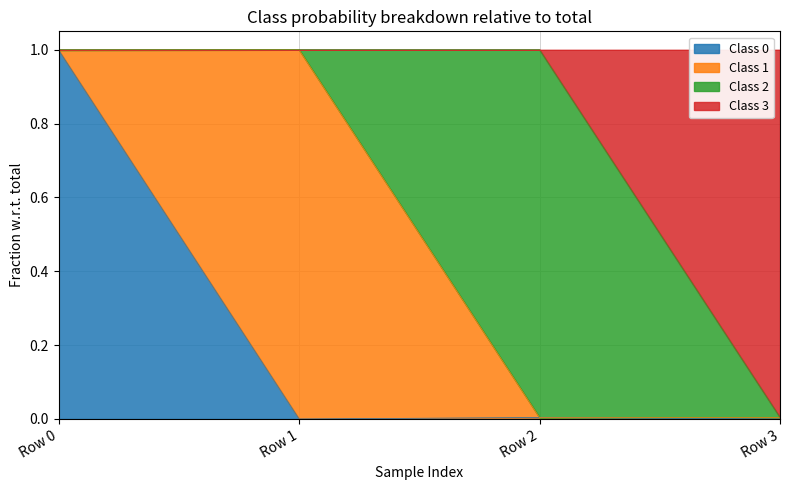

Is it true that Class 0 equals 1.7 at Row 0?

False